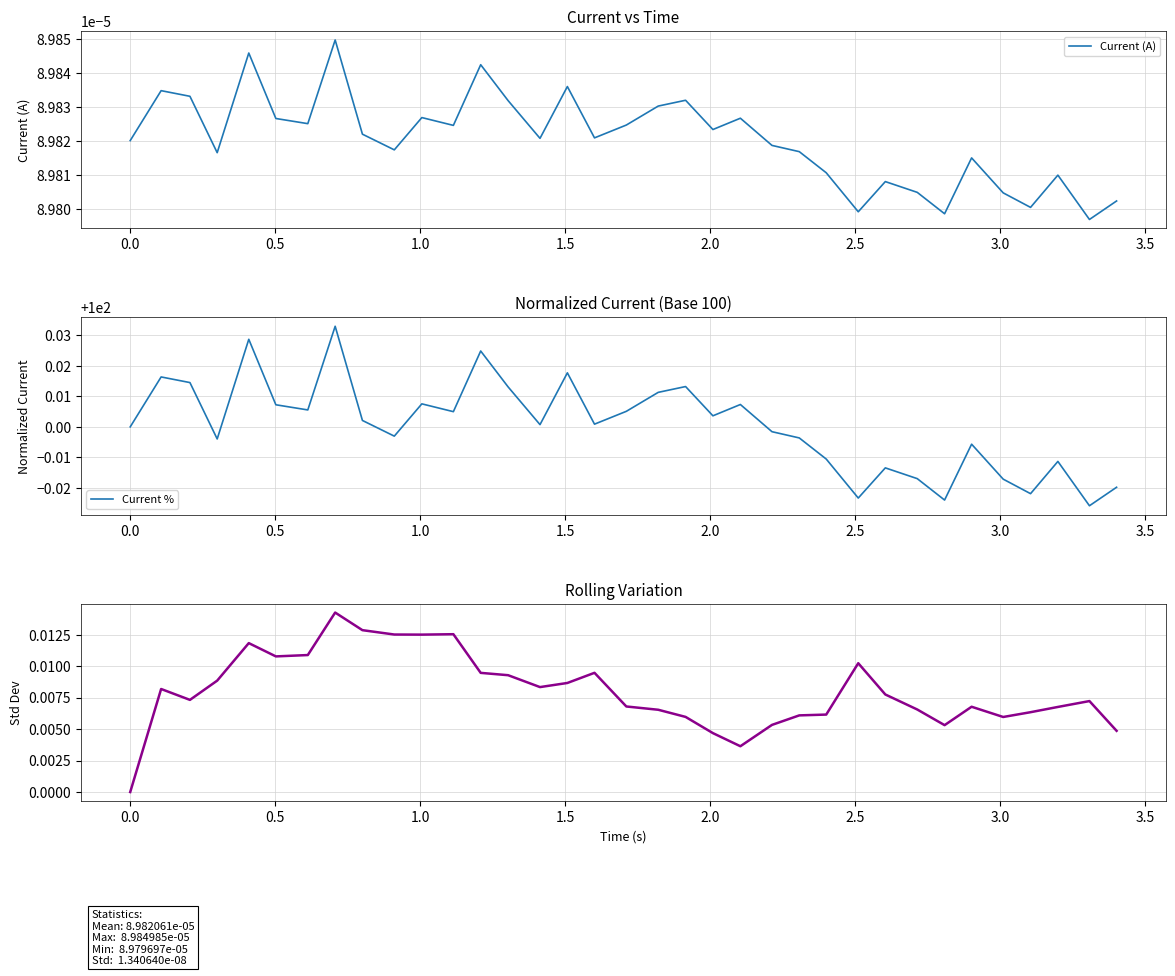

The value of Rolling Std at 29 is 0.0. True or false?

False